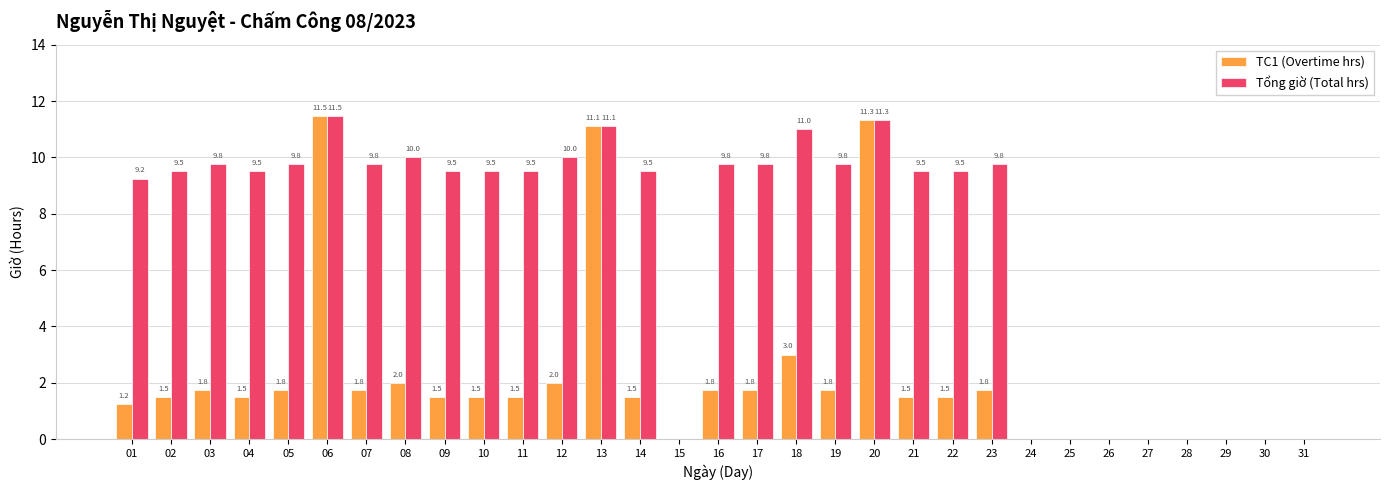

At which category is the sum across all series the highest?

06